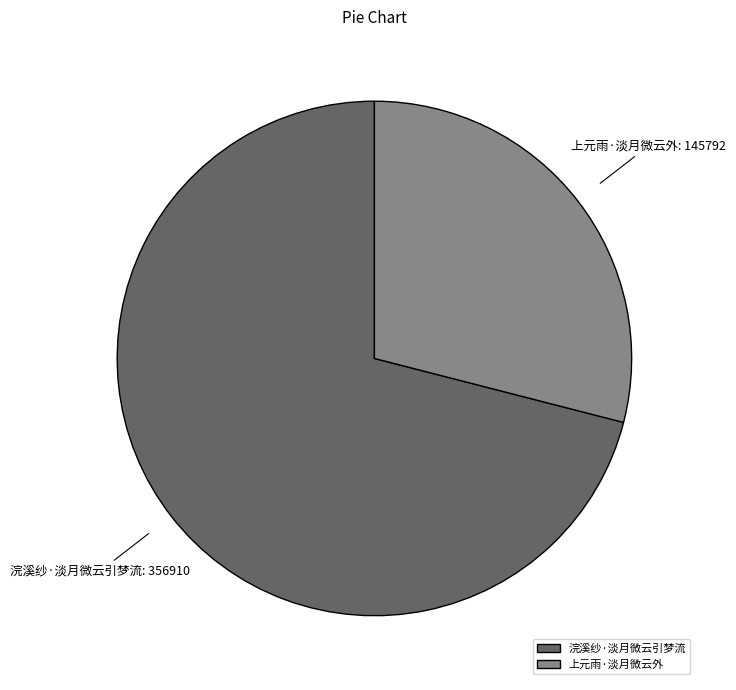

True or false: 上元雨·淡月微云外 accounts for 43% of the total.

False